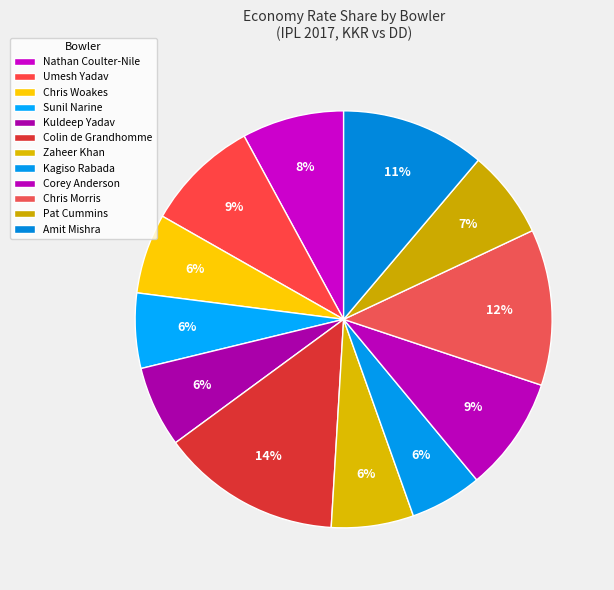

Combined, do Chris Woakes and Sunil Narine account for over 50%?

No